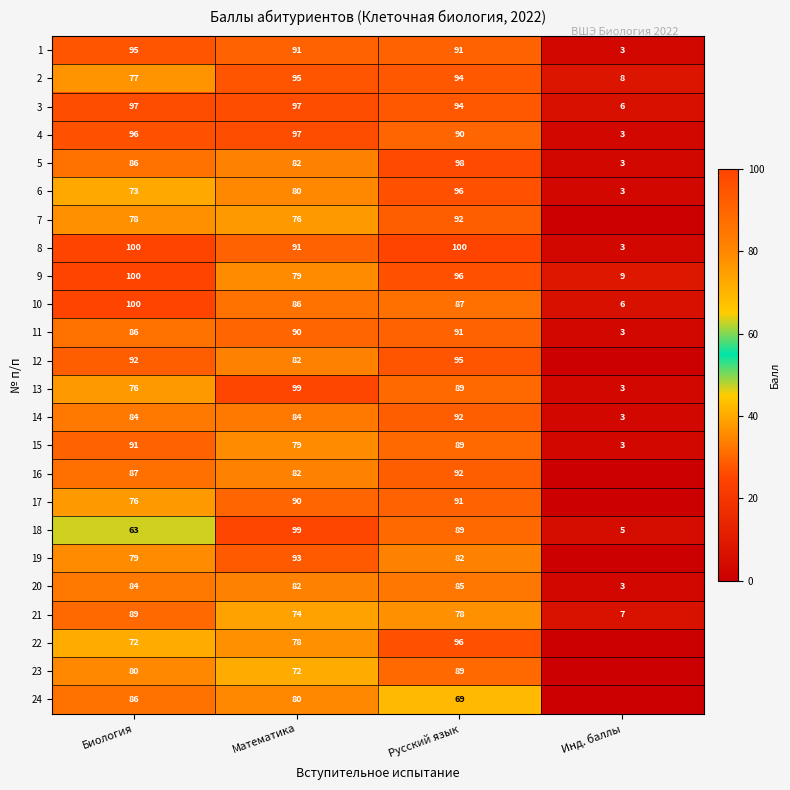

True or false: 13 has a value of 144 at Математика.

False